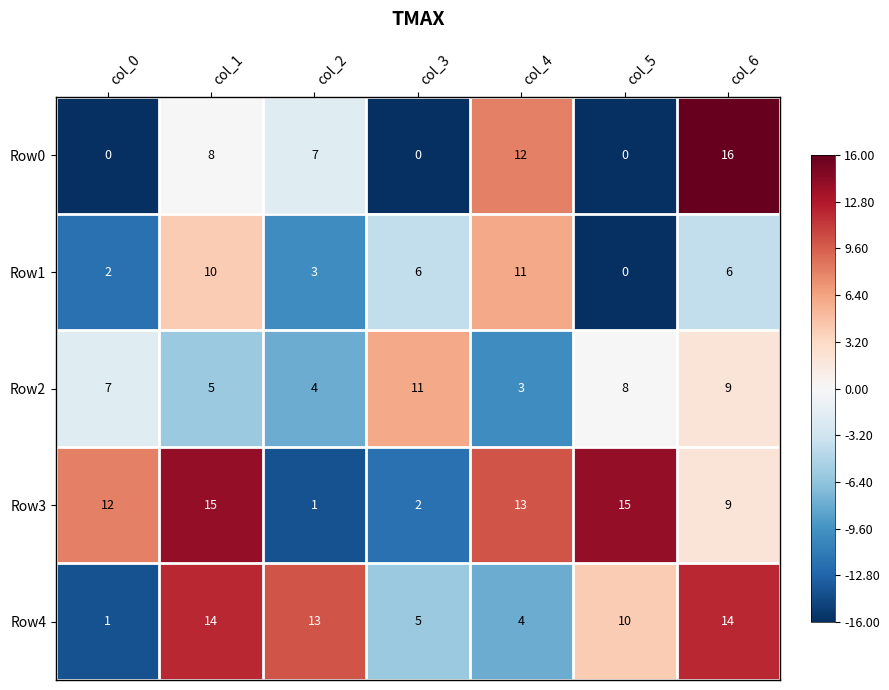

What is the difference between the highest and lowest values at col_6?

10